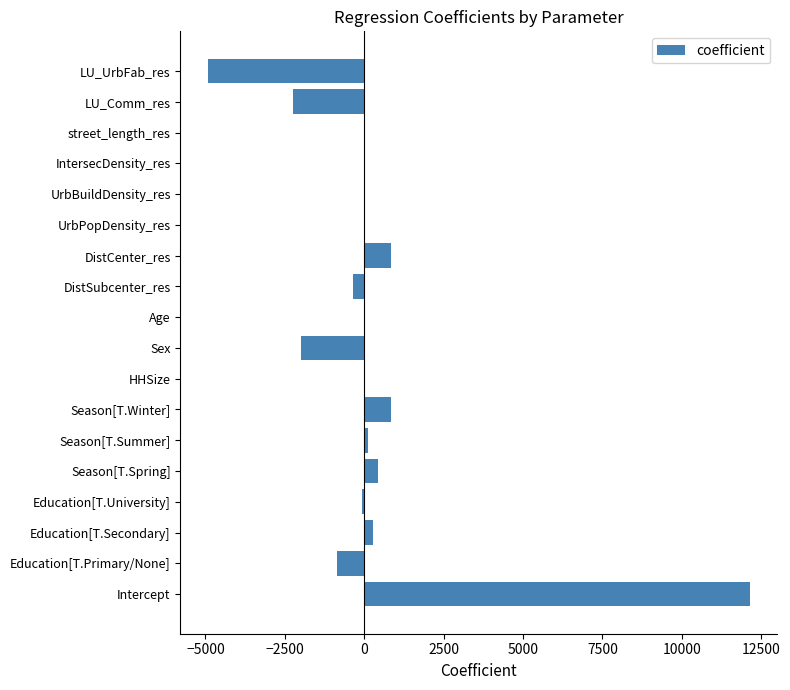

Is it true that the value at Intercept is 12152.2?

True